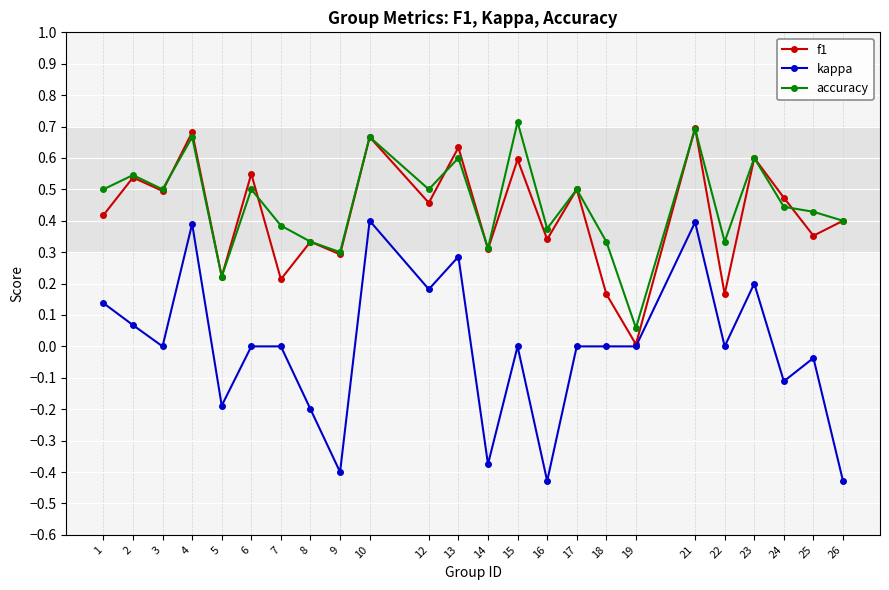

What are all the series names shown in the legend?

f1, kappa, accuracy